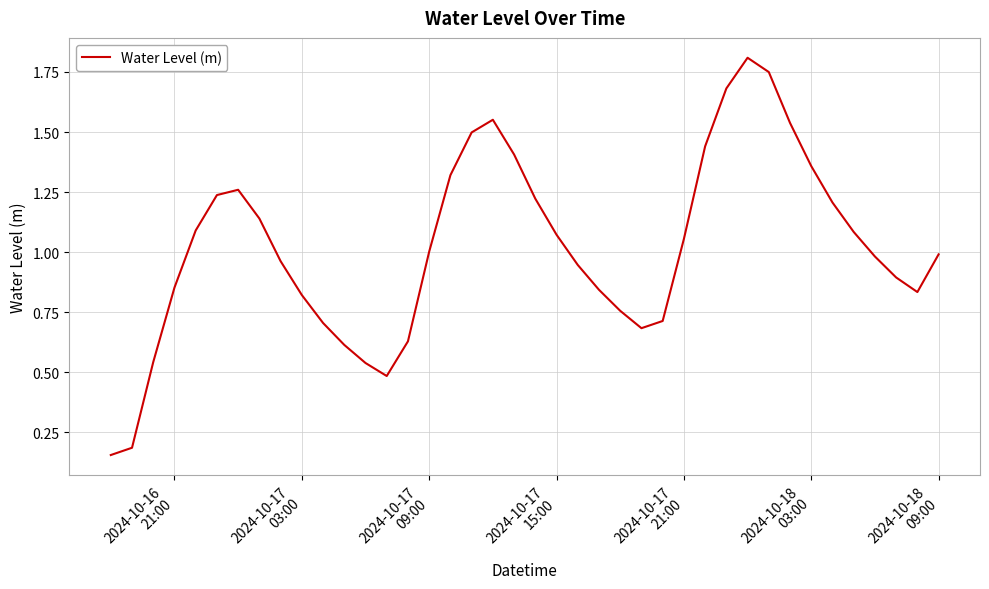

What is the maximum value shown in the chart?

1.8